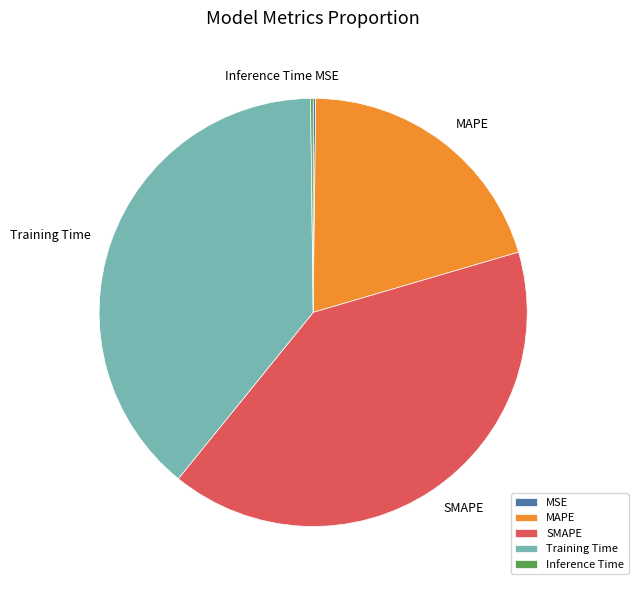

The Training Time slice represents 39% of the pie. True or false?

True